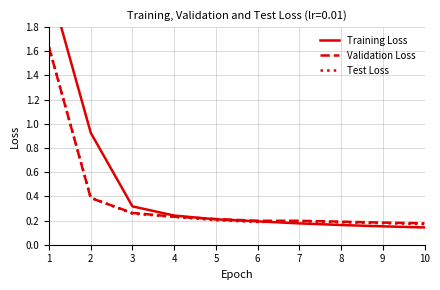

Reading right to left, extract all data points from this chart.

Training Loss: 10=0.1	9=0.2	8=0.2	7=0.2	6=0.2	5=0.2	4=0.2	3=0.3	2=0.9	1=2.2
Validation Loss: 10=0.2	9=0.2	8=0.2	7=0.2	6=0.2	5=0.2	4=0.2	3=0.3	2=0.4	1=1.6
Test Loss: 10=0.2	9=0.2	8=0.2	7=0.2	6=0.2	5=0.2	4=0.2	3=0.3	2=0.4	1=1.6